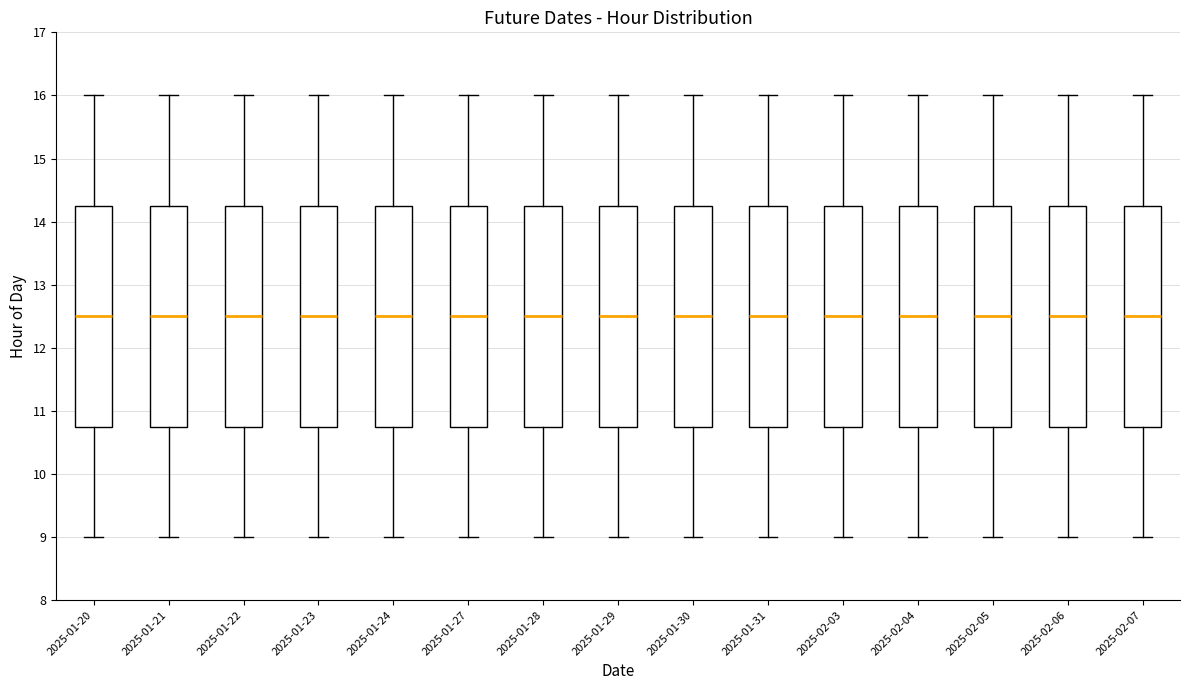

Reading left to right, transcribe this box plot: for each box, give where its median line is, the range the box spans, and where its two whiskers end, as read against the y-axis. The values are not printed on the chart, so give them approximately, as read against the axis.

2025-01-20: median 12.5, box 10.8 to 14.3, whiskers 9.0 to 16.0
2025-01-21: median 12.5, box 10.8 to 14.3, whiskers 9.0 to 16.0
2025-01-22: median 12.5, box 10.8 to 14.3, whiskers 9.0 to 16.0
2025-01-23: median 12.5, box 10.8 to 14.3, whiskers 9.0 to 16.0
2025-01-24: median 12.5, box 10.8 to 14.3, whiskers 9.0 to 16.0
2025-01-27: median 12.5, box 10.8 to 14.3, whiskers 9.0 to 16.0
2025-01-28: median 12.5, box 10.8 to 14.3, whiskers 9.0 to 16.0
2025-01-29: median 12.5, box 10.8 to 14.3, whiskers 9.0 to 16.0
2025-01-30: median 12.5, box 10.8 to 14.3, whiskers 9.0 to 16.0
2025-01-31: median 12.5, box 10.8 to 14.3, whiskers 9.0 to 16.0
2025-02-03: median 12.5, box 10.8 to 14.3, whiskers 9.0 to 16.0
2025-02-04: median 12.5, box 10.8 to 14.3, whiskers 9.0 to 16.0
2025-02-05: median 12.5, box 10.8 to 14.3, whiskers 9.0 to 16.0
2025-02-06: median 12.5, box 10.8 to 14.3, whiskers 9.0 to 16.0
2025-02-07: median 12.5, box 10.8 to 14.3, whiskers 9.0 to 16.0